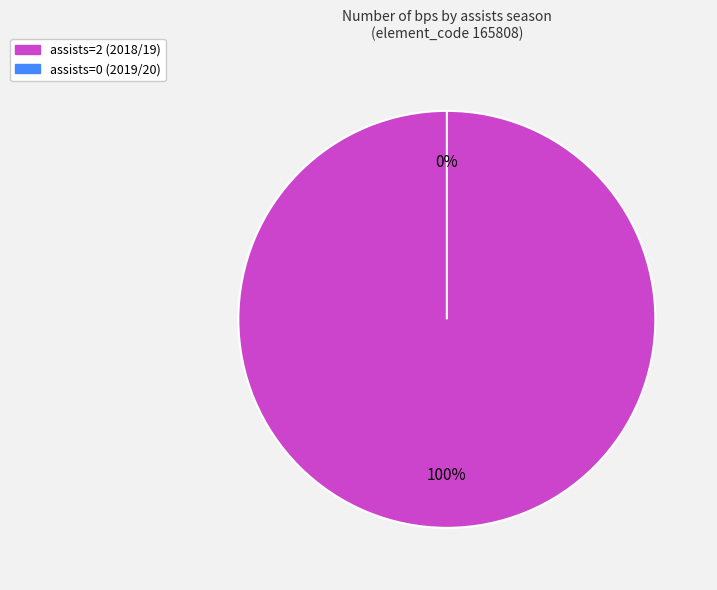

Which category has the biggest portion of the pie?

assists=2 (2018/19)